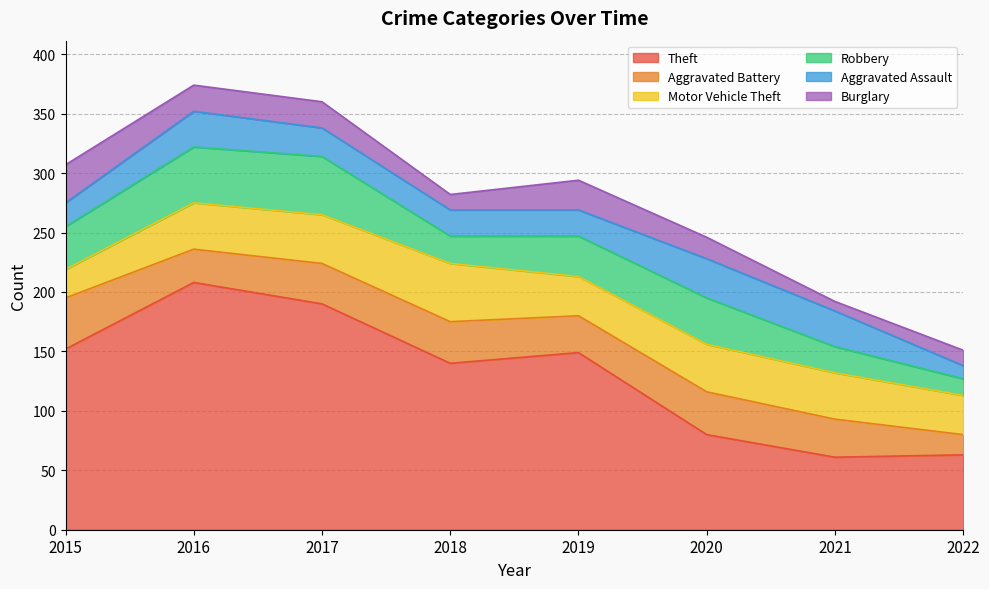

How many values in the Robbery series are below 36?

4